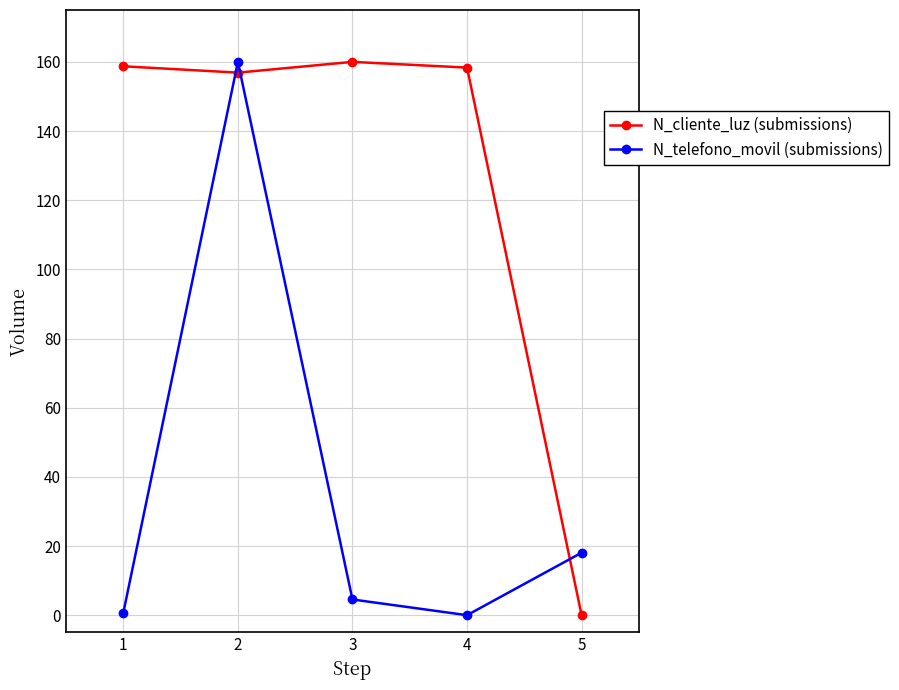

Between 2 and 4, which series saw the biggest shift?

N_telefono_movil (submissions)